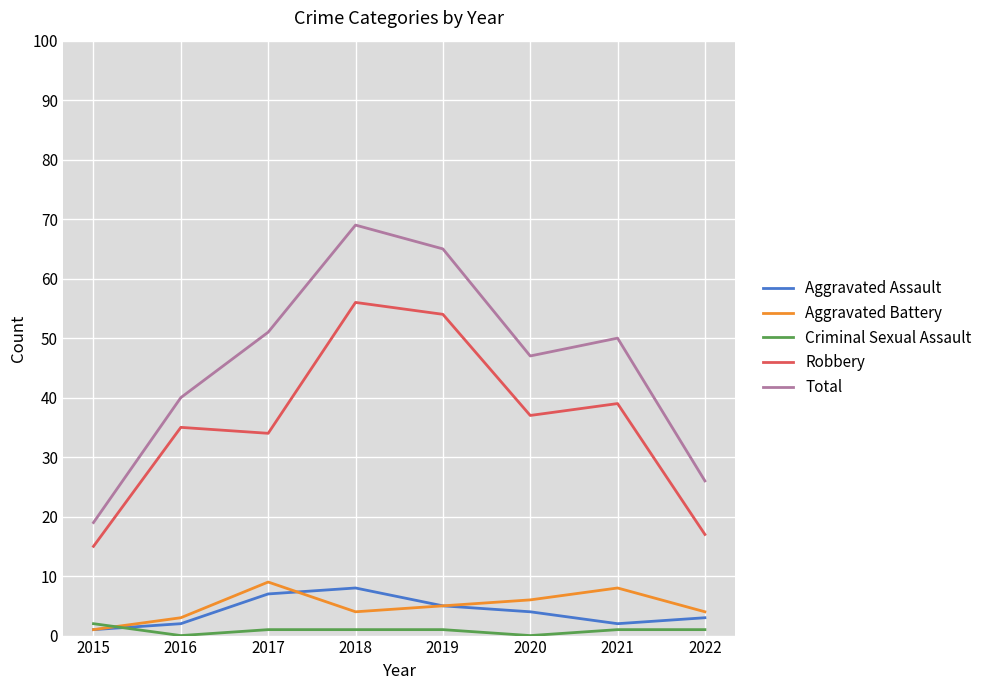

The value of Aggravated Assault at 2022 is 3. True or false?

True